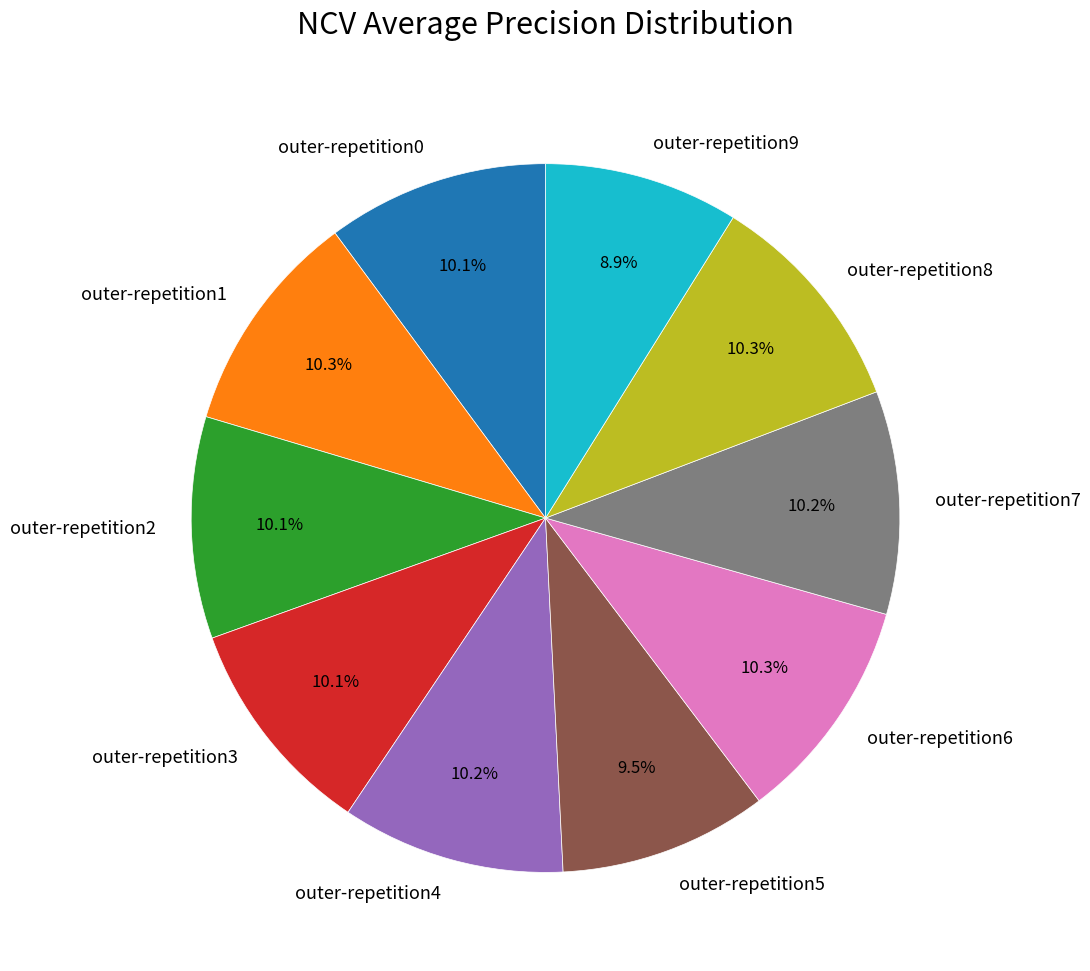

To the nearest percent, what is the combined percentage of outer-repetition5 and outer-repetition6?

20%